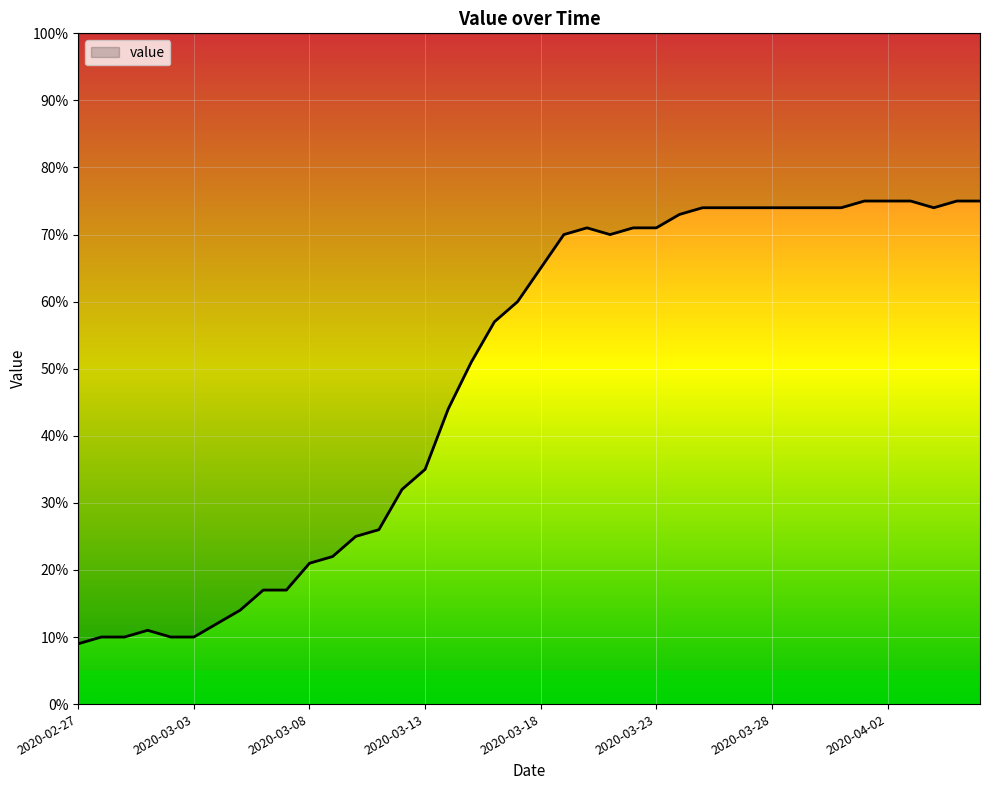

What is the label of the 17th point from the right?

2020-03-21